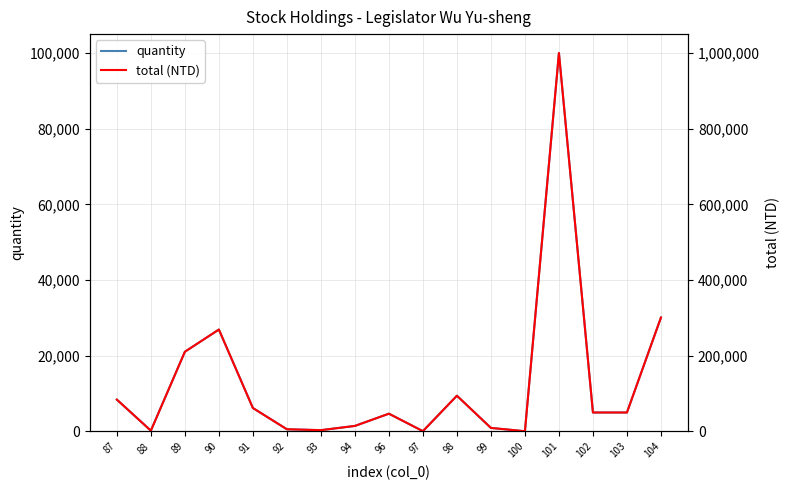

At which label does total (NTD) first exceed 50000?

87